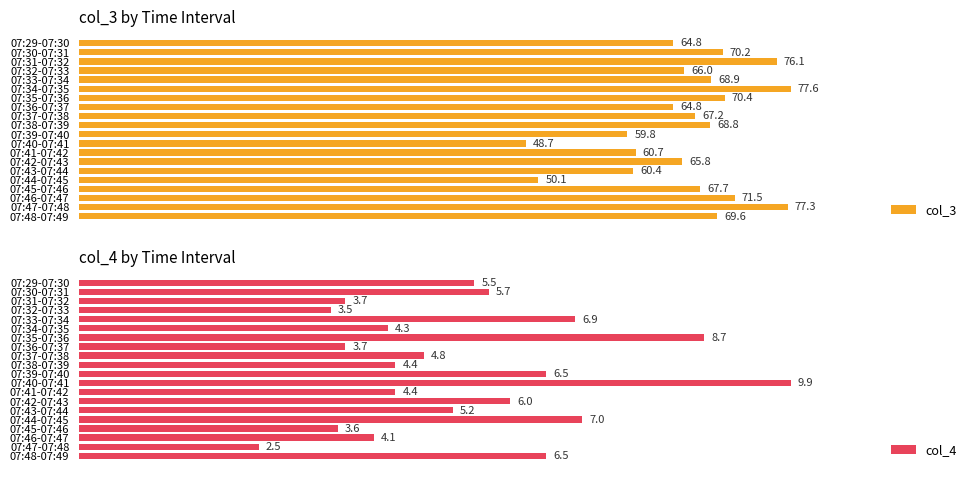

How many series are shown in this chart?

2